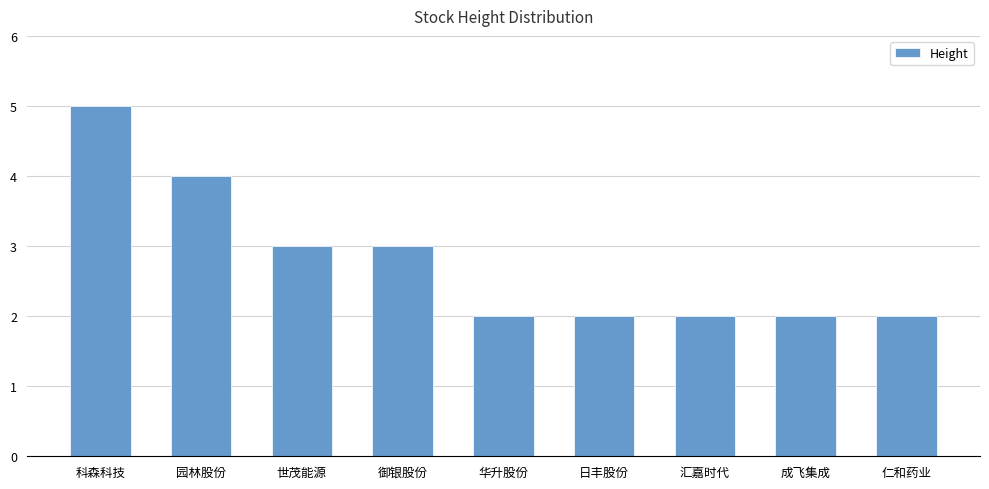

True or false: the data shows 1 at 御银股份.

False